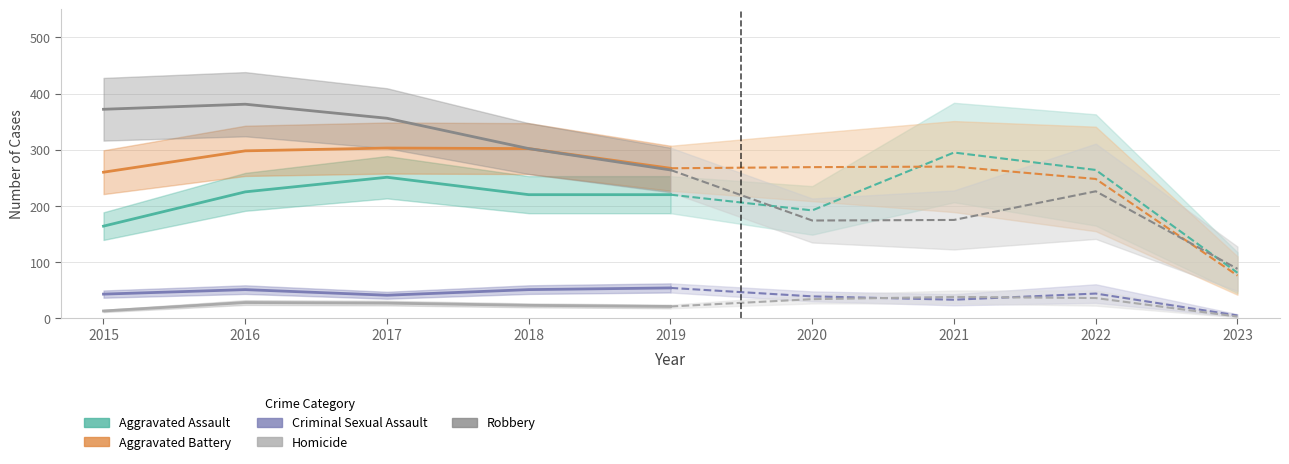

Is it true that Robbery equals 372 at 2015?

True